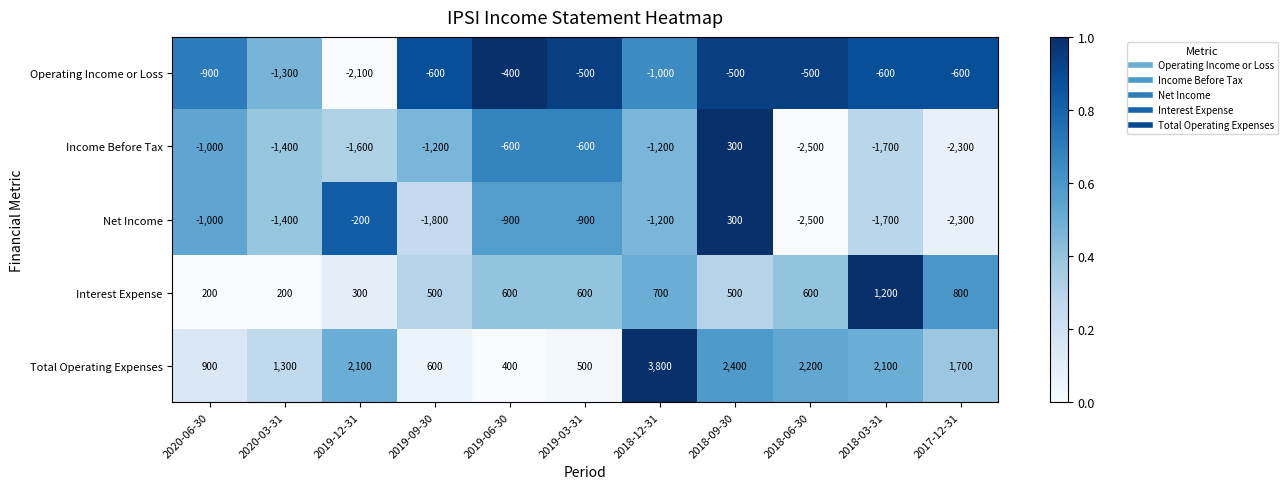

What is the average value of the Total Operating Expenses series?

1636